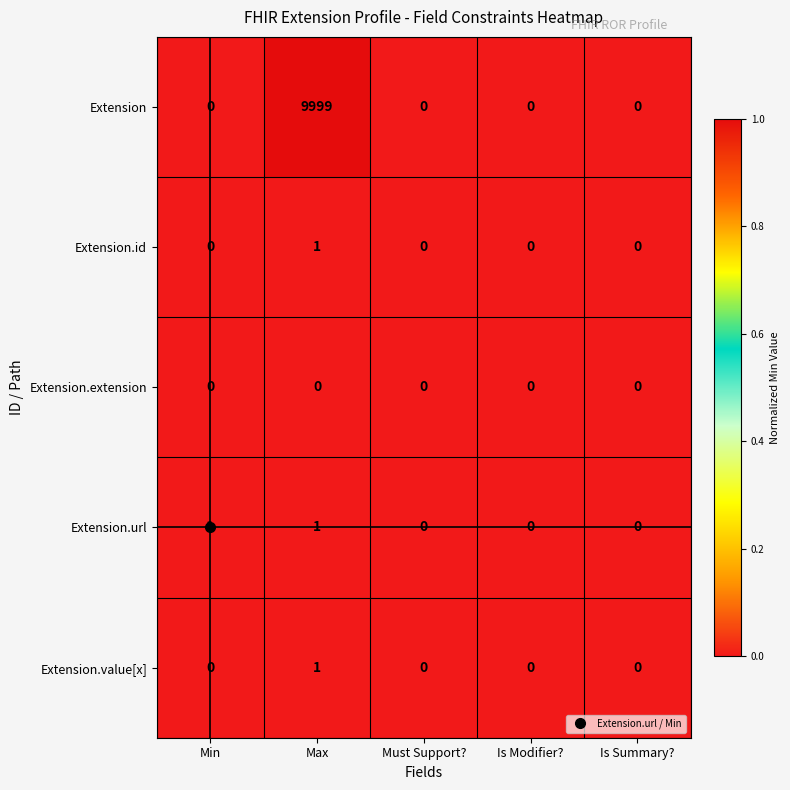

The Extension.extension series shows 0 at Is Modifier?. True or false?

True